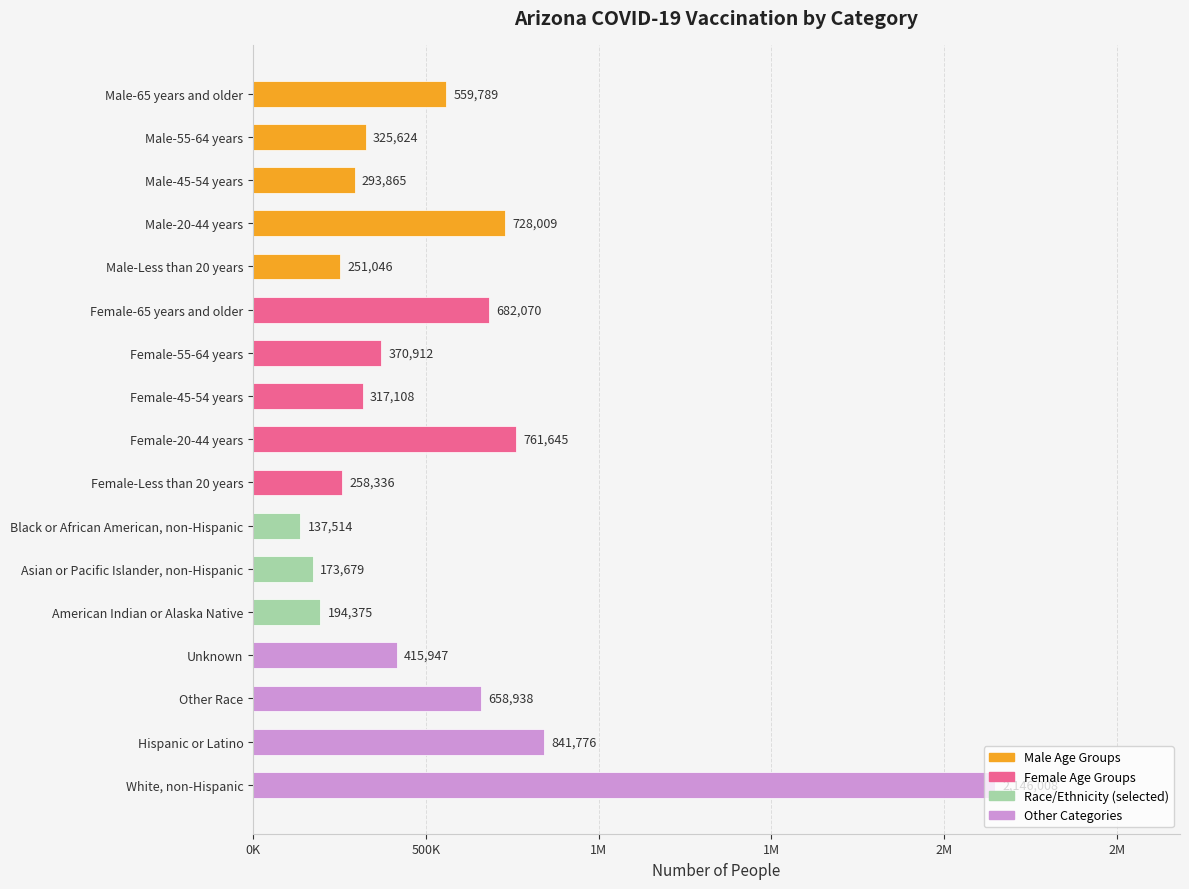

Does the chart contain any negative values?

No